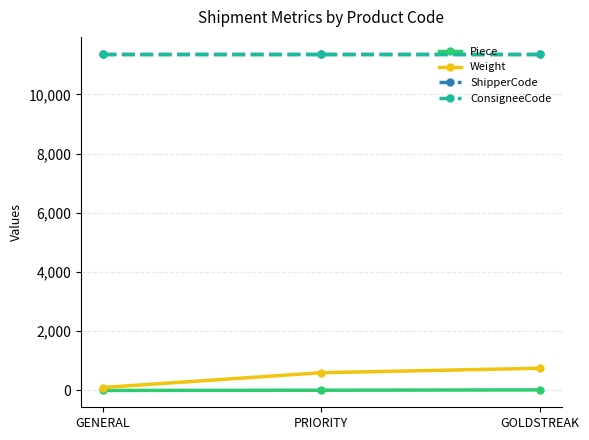

True or false: ShipperCode has a value of 11377 at GENERAL.

True